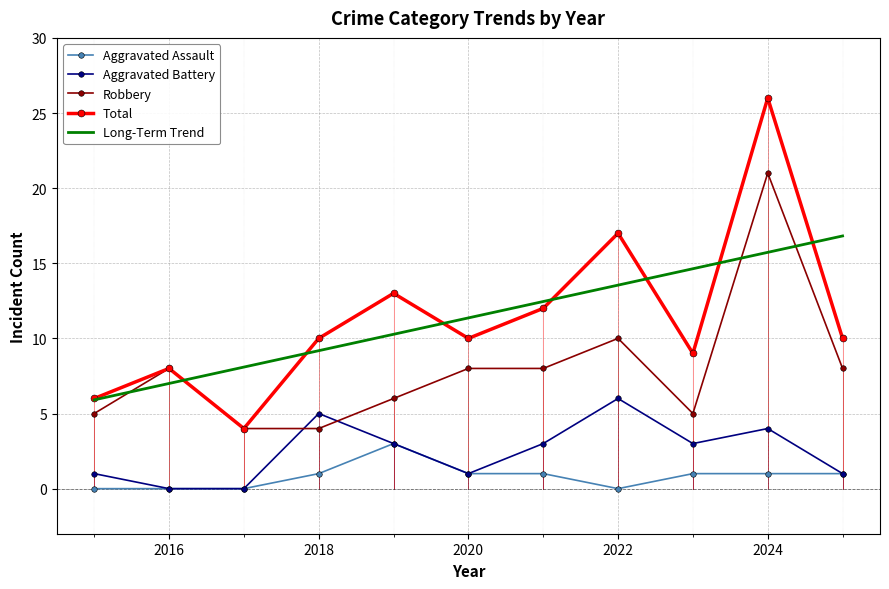

Reading left to right, list all the values displayed in this chart.

Aggravated Assault: 0.0	0.0	0.0	1.0	3.0	1.0	1.0	0.0	1.0	1.0	1.0
Aggravated Battery: 1.0	0.0	0.0	5.0	3.0	1.0	3.0	6.0	3.0	4.0	1.0
Robbery: 5.0	8.0	4.0	4.0	6.0	8.0	8.0	10.0	5.0	21.0	8.0
Total: 6.0	8.0	4.0	10.0	13.0	10.0	12.0	17.0	9.0	26.0	10.0
Long-Term Trend: 5.9	7.0	8.1	9.2	10.3	11.4	12.5	13.5	14.6	15.7	16.8